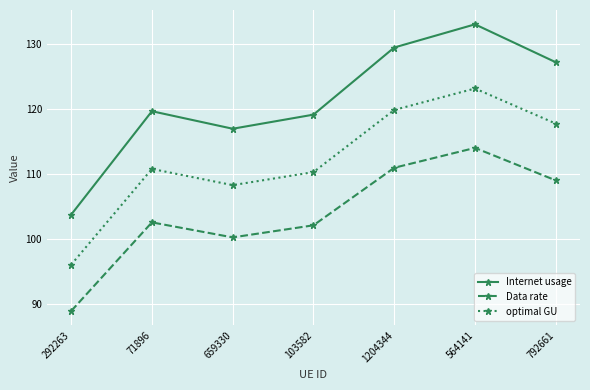

True or false: Data rate has a value of 159.8 at 71896.

False